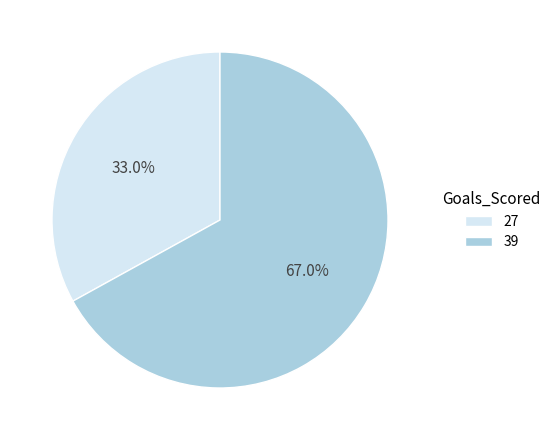

To the nearest percent, what is the combined percentage of 27 and 39?

100%